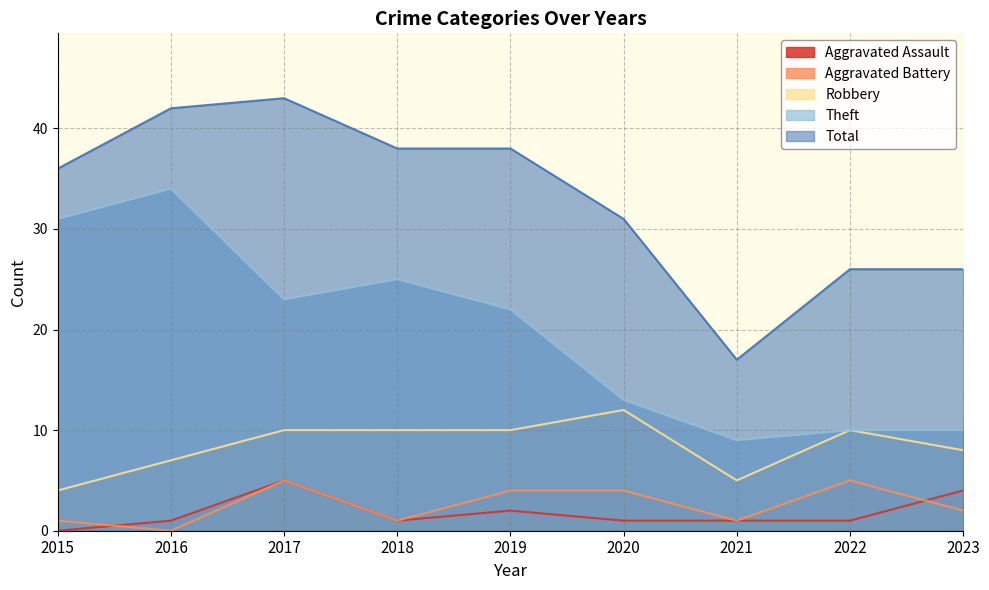

Where is the first local maximum for Aggravated Assault?

2017